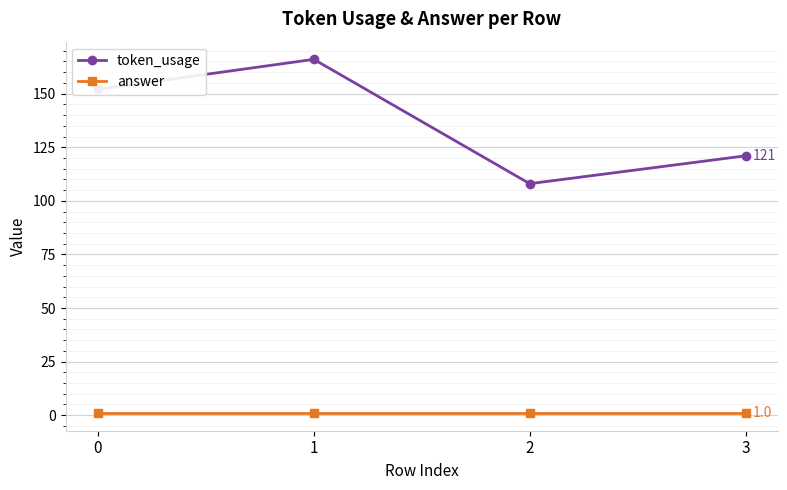

What is the maximum value shown in the chart?

166